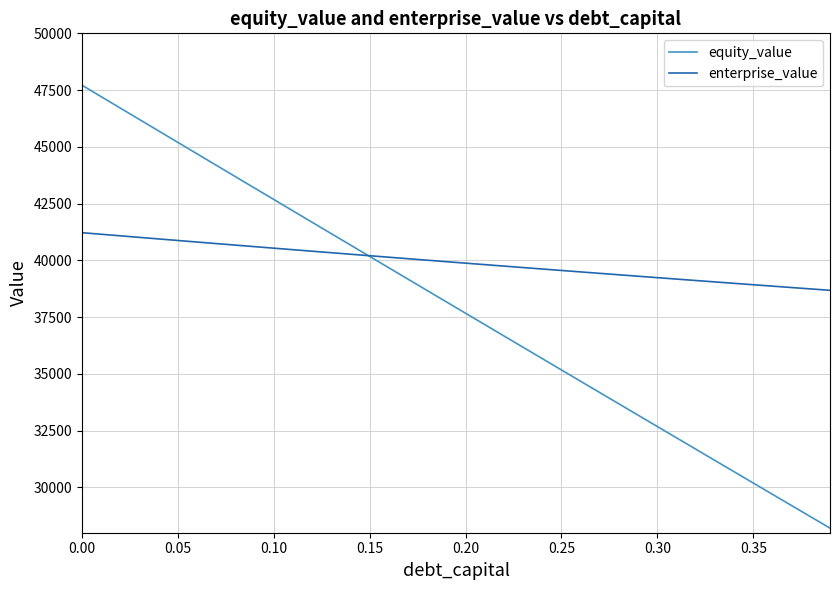

List the series in order of their peak value, lowest first.

enterprise_value, equity_value